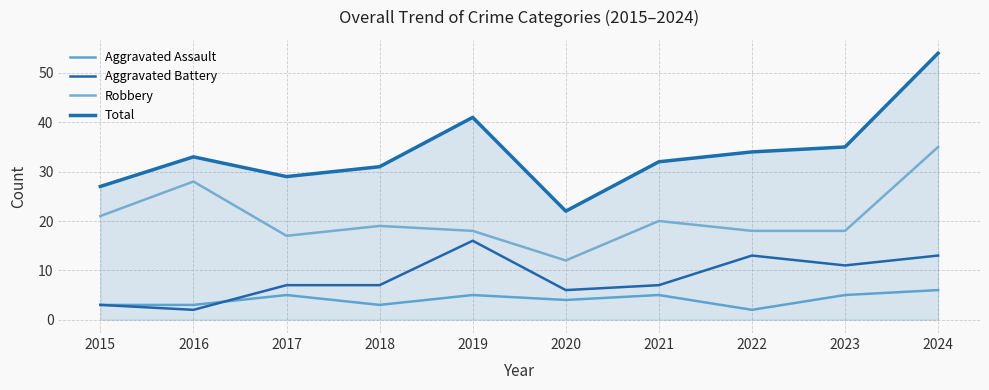

Reading right to left, transcribe all the data shown in this chart.

Aggravated Assault: 6	5	2	5	4	5	3	5	3	3
Aggravated Battery: 13	11	13	7	6	16	7	7	2	3
Robbery: 35	18	18	20	12	18	19	17	28	21
Total: 54	35	34	32	22	41	31	29	33	27